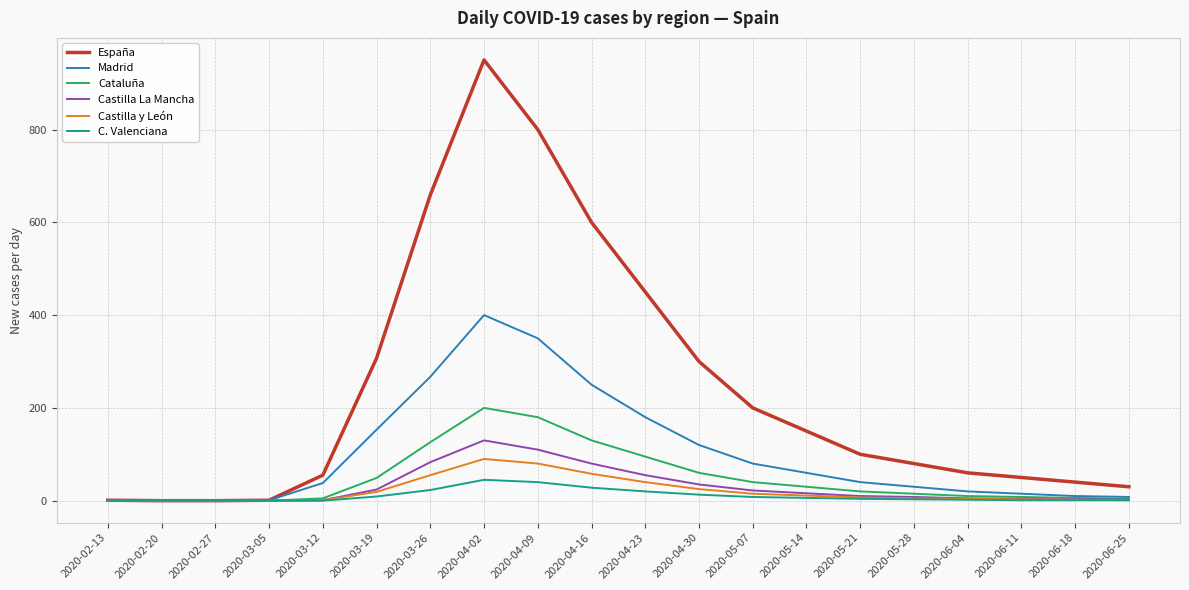

Which series has the largest total across all categories?

España